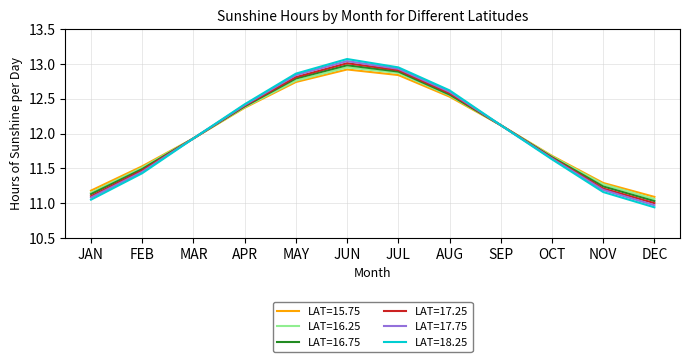

At which label does LAT=18.25 reach its peak?

JUN